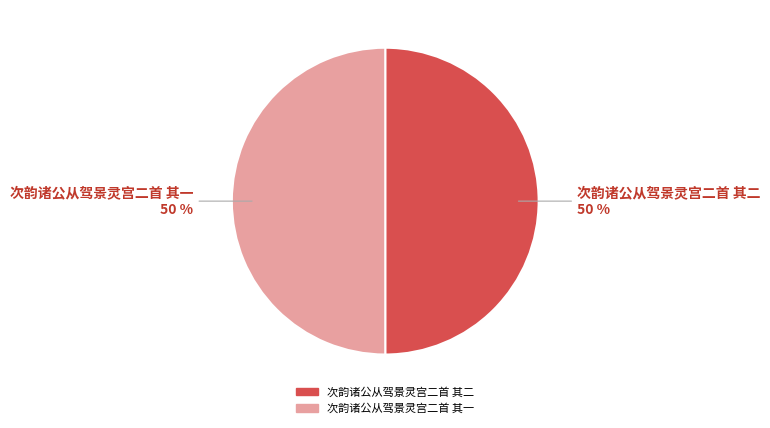

Approximately how many times larger is the value at 次韵诸公从驾景灵宫二首 其一 compared to 次韵诸公从驾景灵宫二首 其二?

1.0